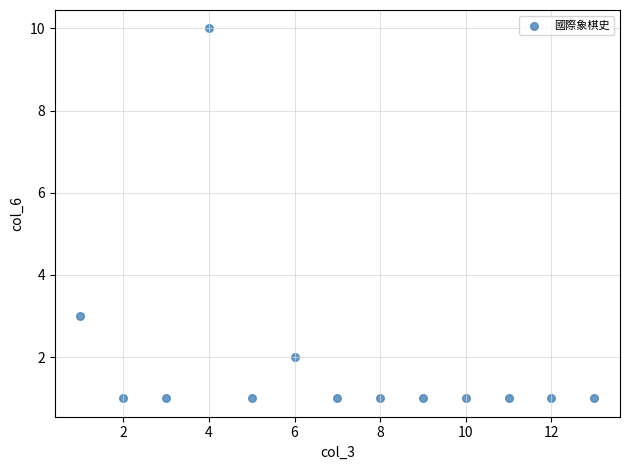

What is the range of Y values (max minus min)?

9